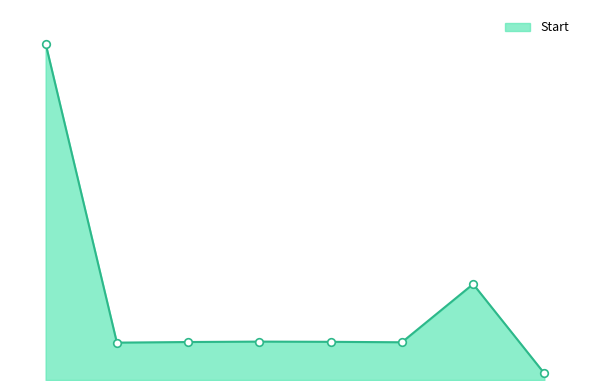

Which series has the largest total across all categories?

Start_line